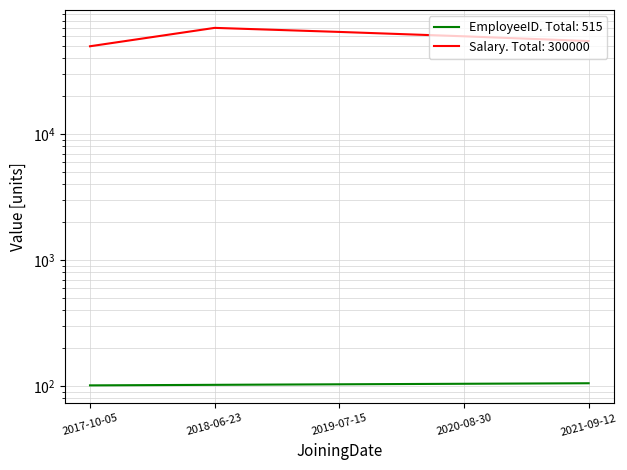

Which category has the lowest value in the EmployeeID series?

2017-10-05